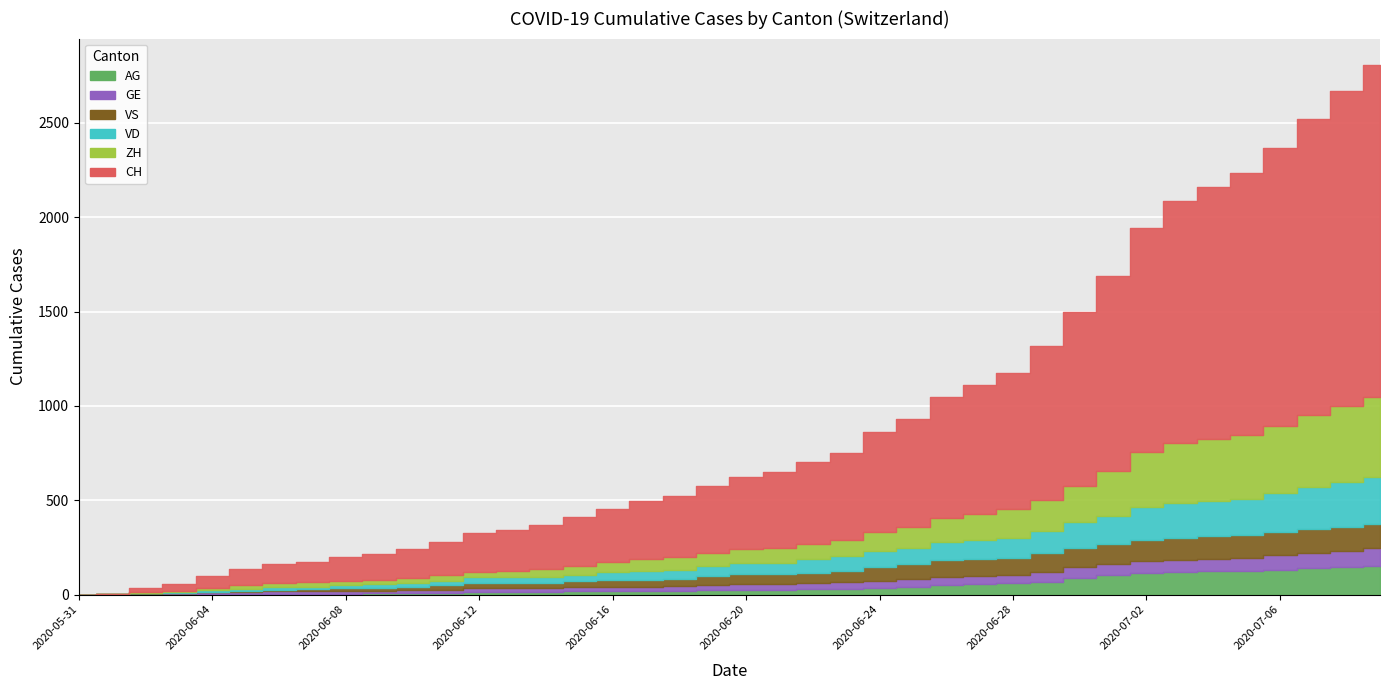

Between 2020-06-02 and 2020-06-16, which series saw the biggest shift?

CH